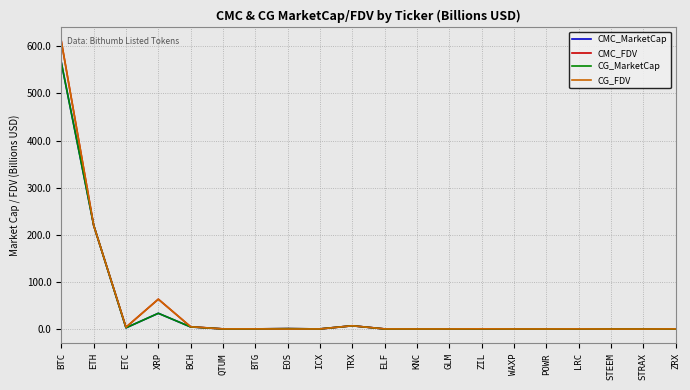

What is the total value across all series at BCH?

18.4